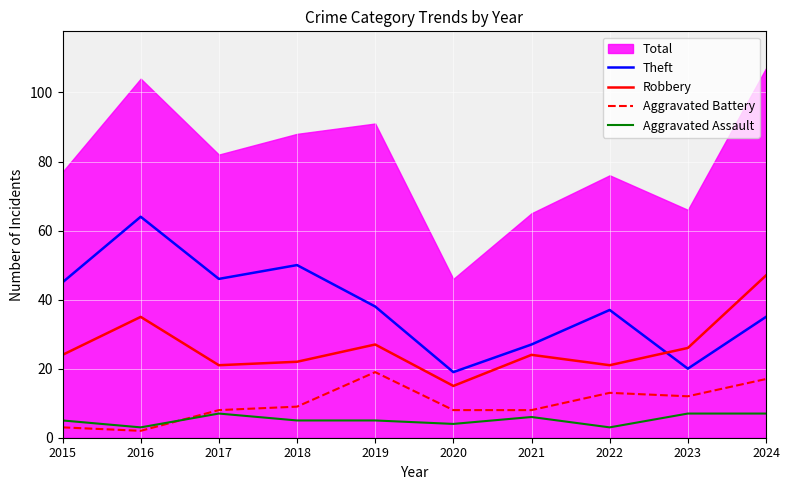

True or false: Robbery and Aggravated Battery intersect in this chart.

False